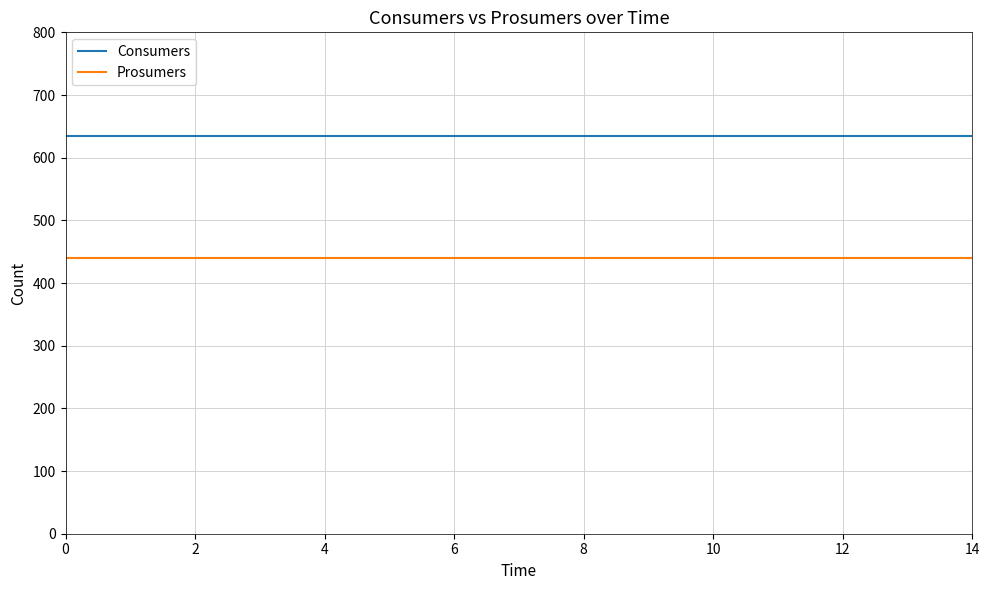

Rank the series by their maximum value, from lowest to highest.

Prosumers, Consumers